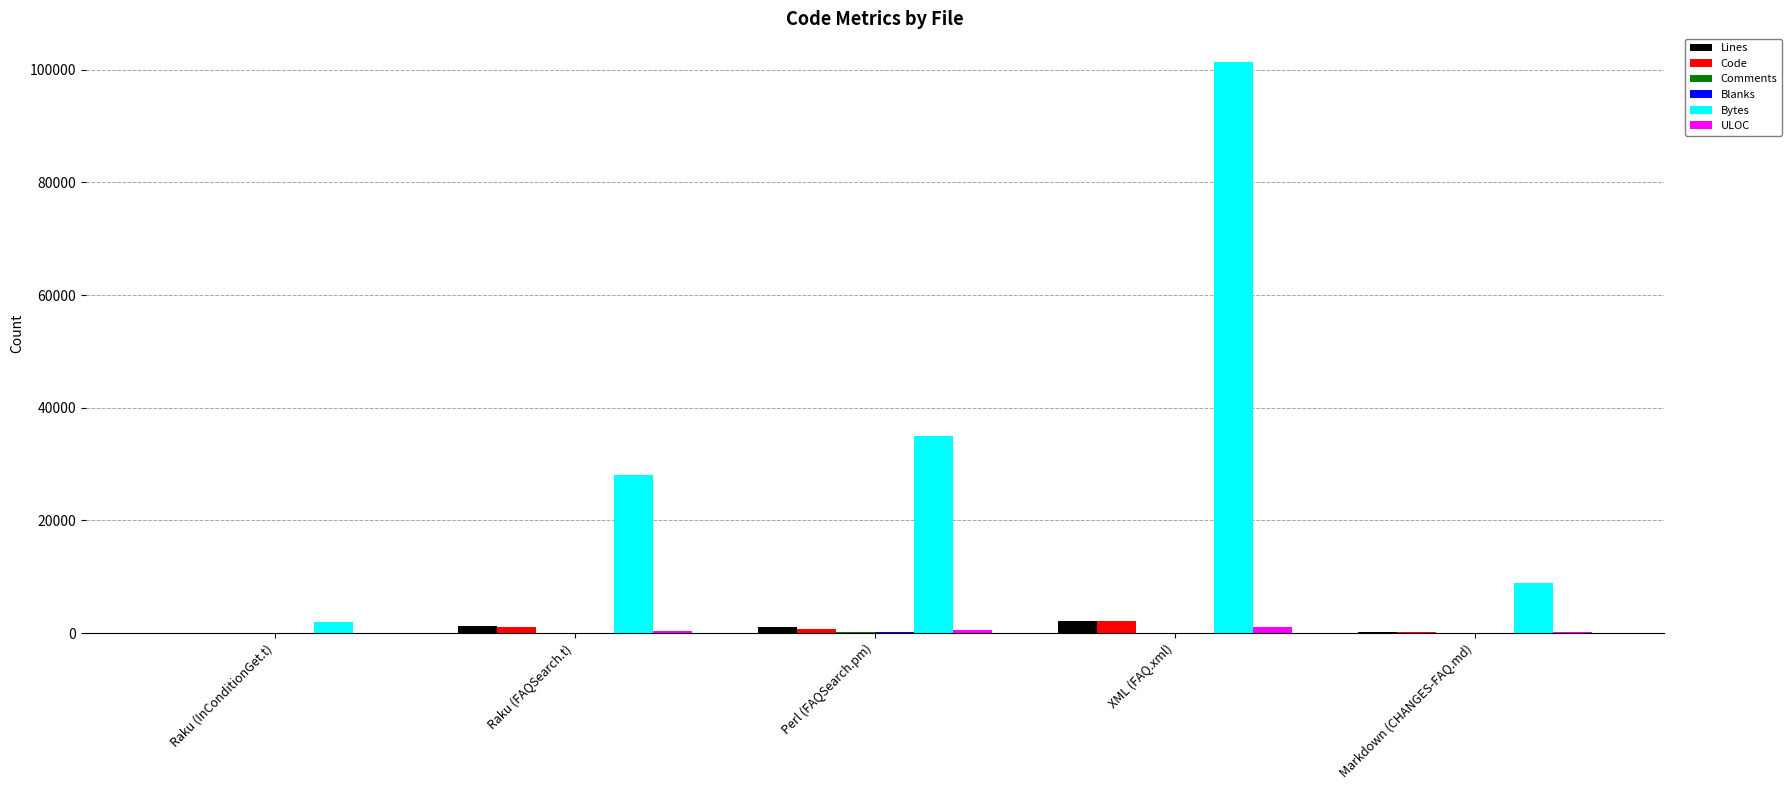

Are the bars horizontal?

No